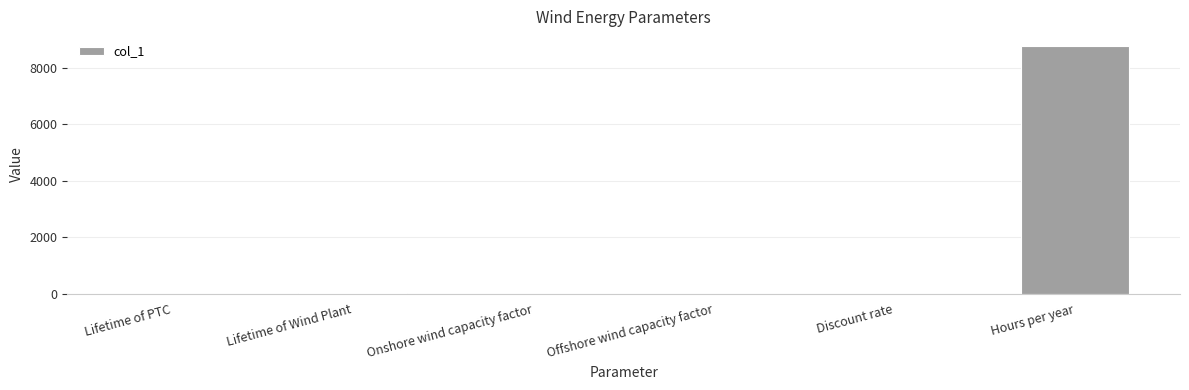

What is the sum of all values?

8800.9